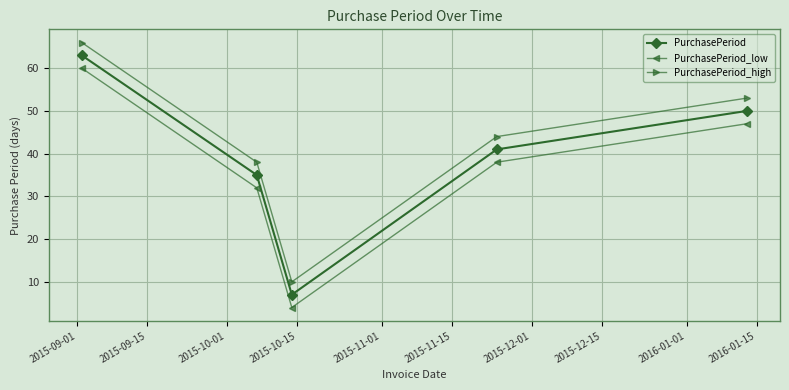

Rank the series by their maximum value, from lowest to highest.

PurchasePeriod_low, PurchasePeriod, PurchasePeriod_high